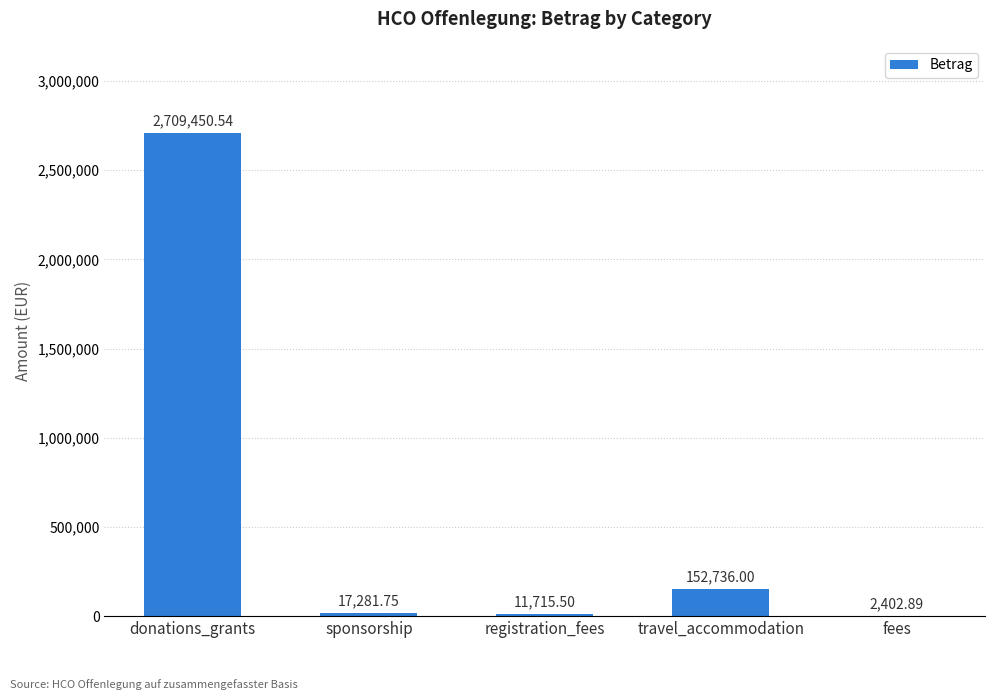

True or false: the data shows 152736.0 at travel_accommodation.

True